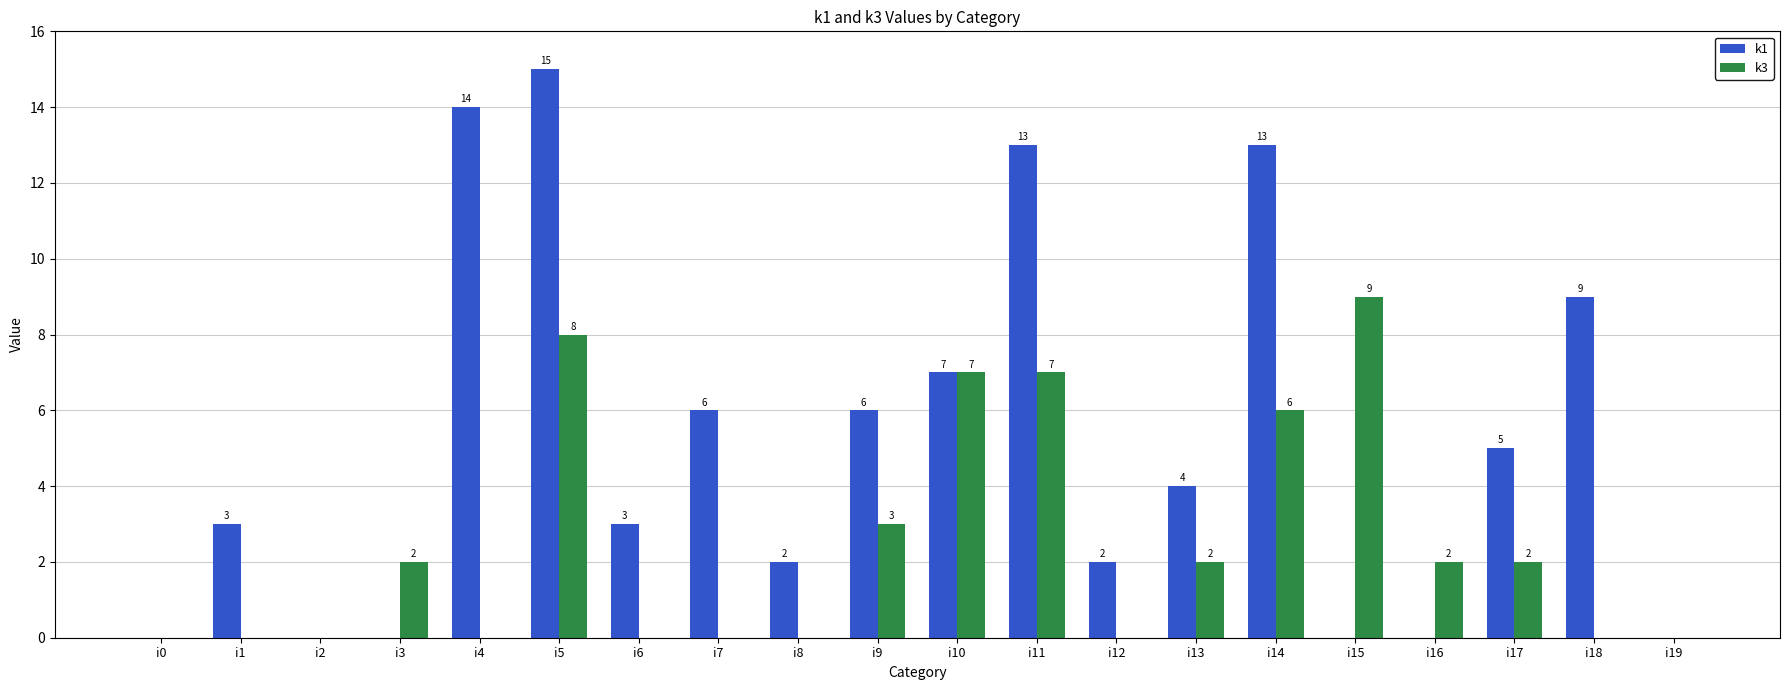

Which series changed the most between i2 and i7?

k1